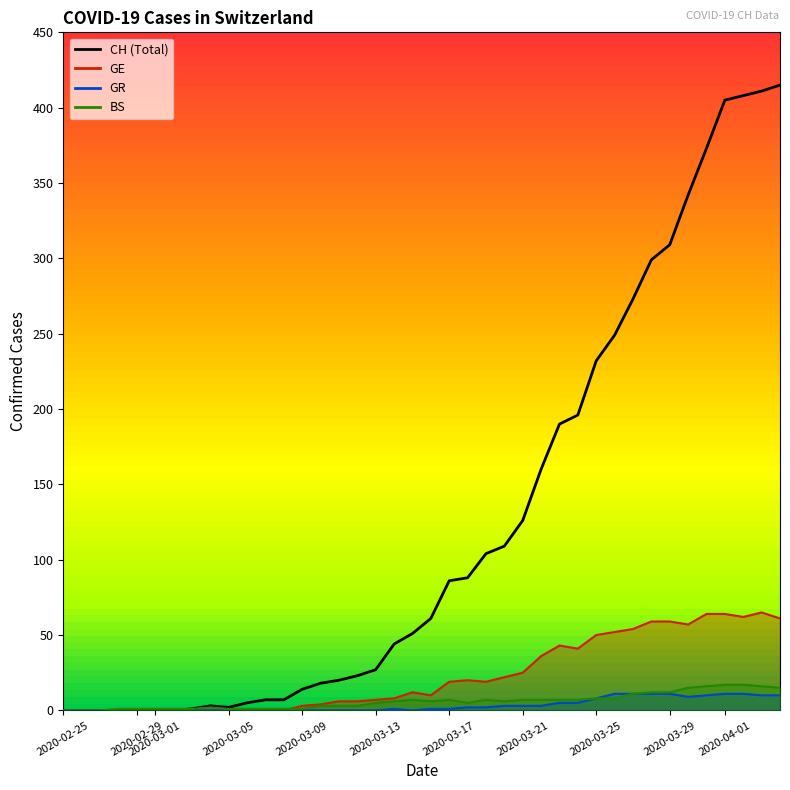

At how many categories does at least one series exceed 172?

13